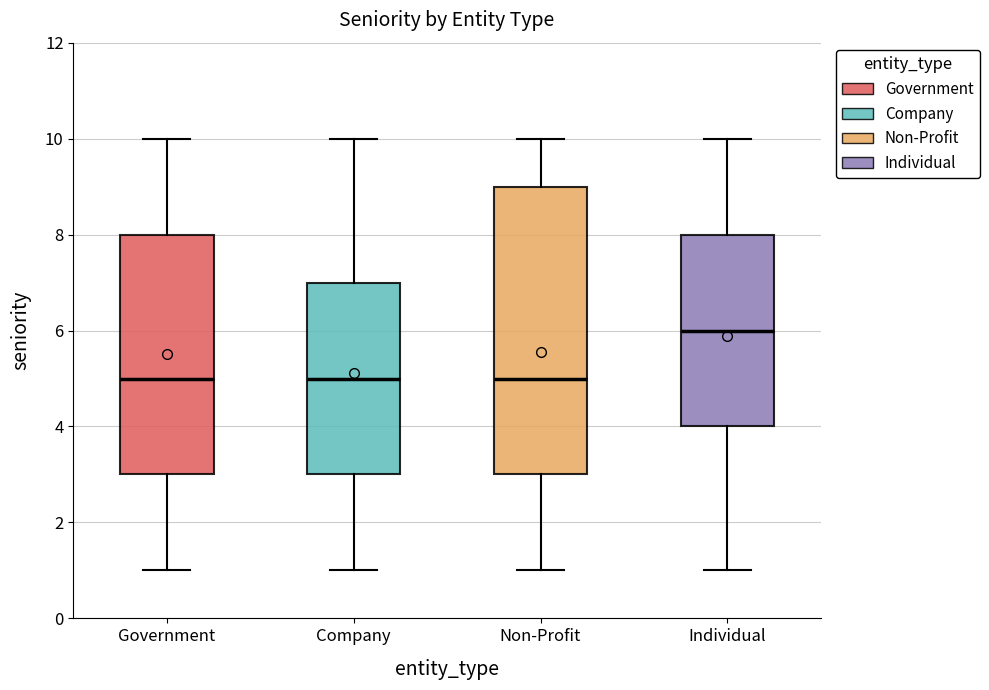

Where does the lower whisker of the box for Company end on the y-axis? The values are not printed on the chart, so give them approximately, as read against the axis.

1